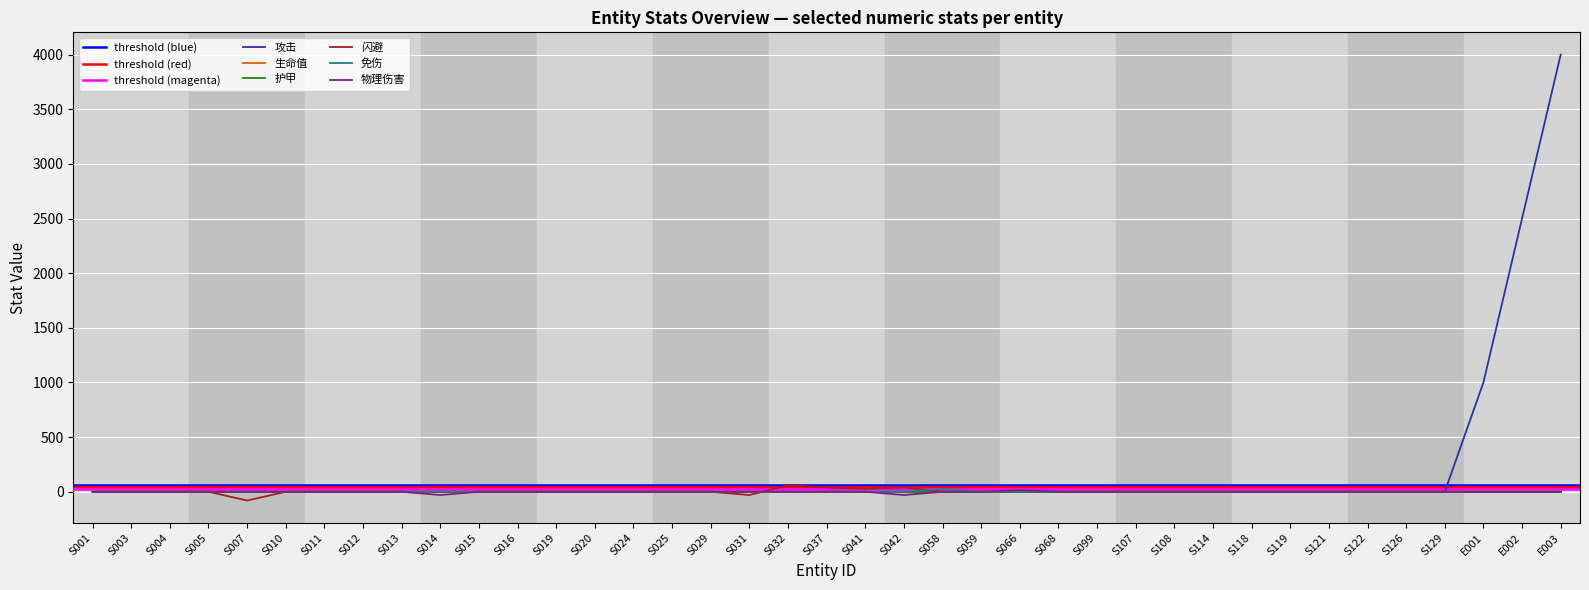

Where is 闪避 nearest to the value -10?

S001